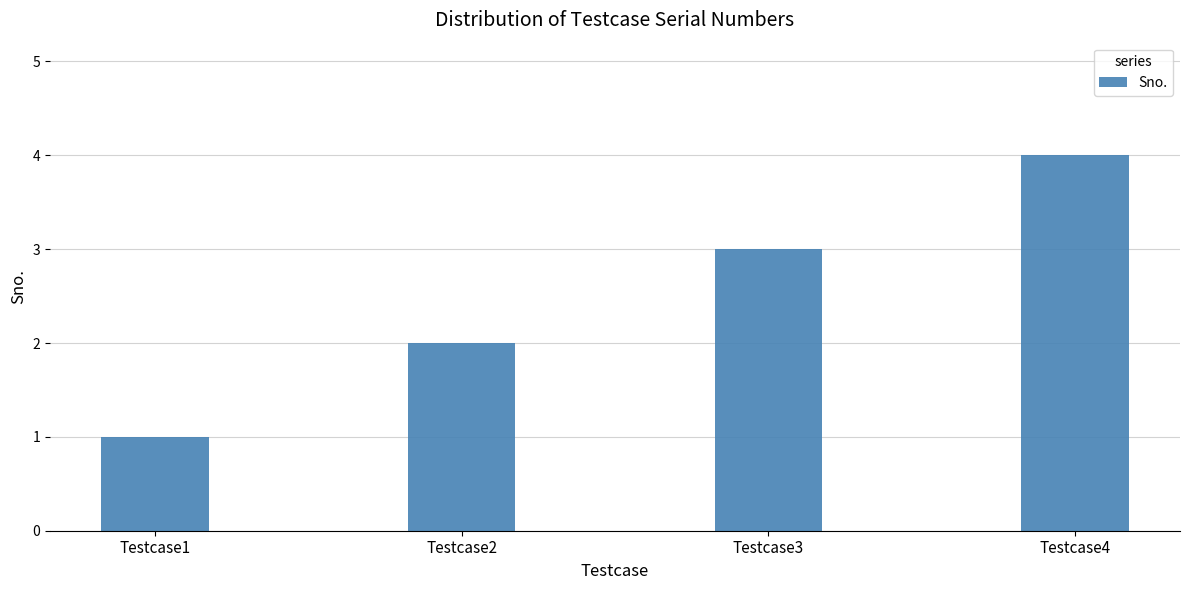

What is the change in value from Testcase1 to Testcase2?

+1